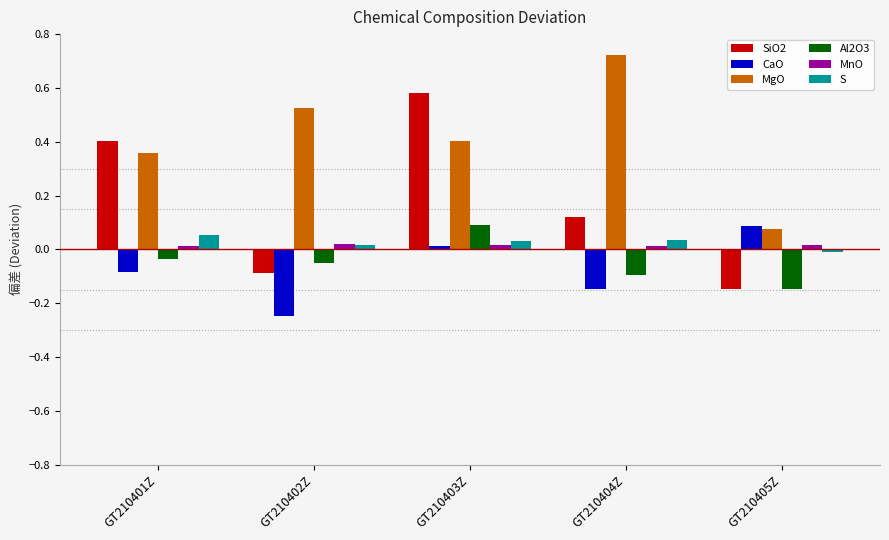

What position from the right is GT210403Z?

3